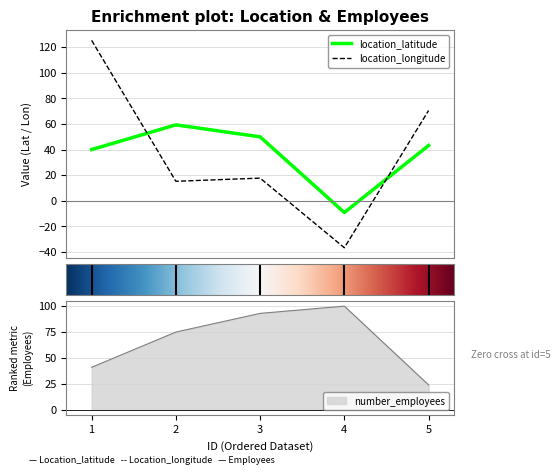

What is the minimum value shown in the chart?

-36.7